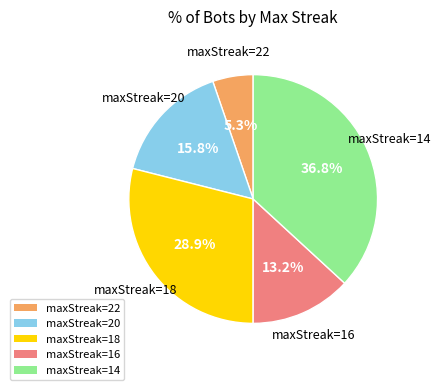

Does maxStreak=20 represent more than half of the total?

No